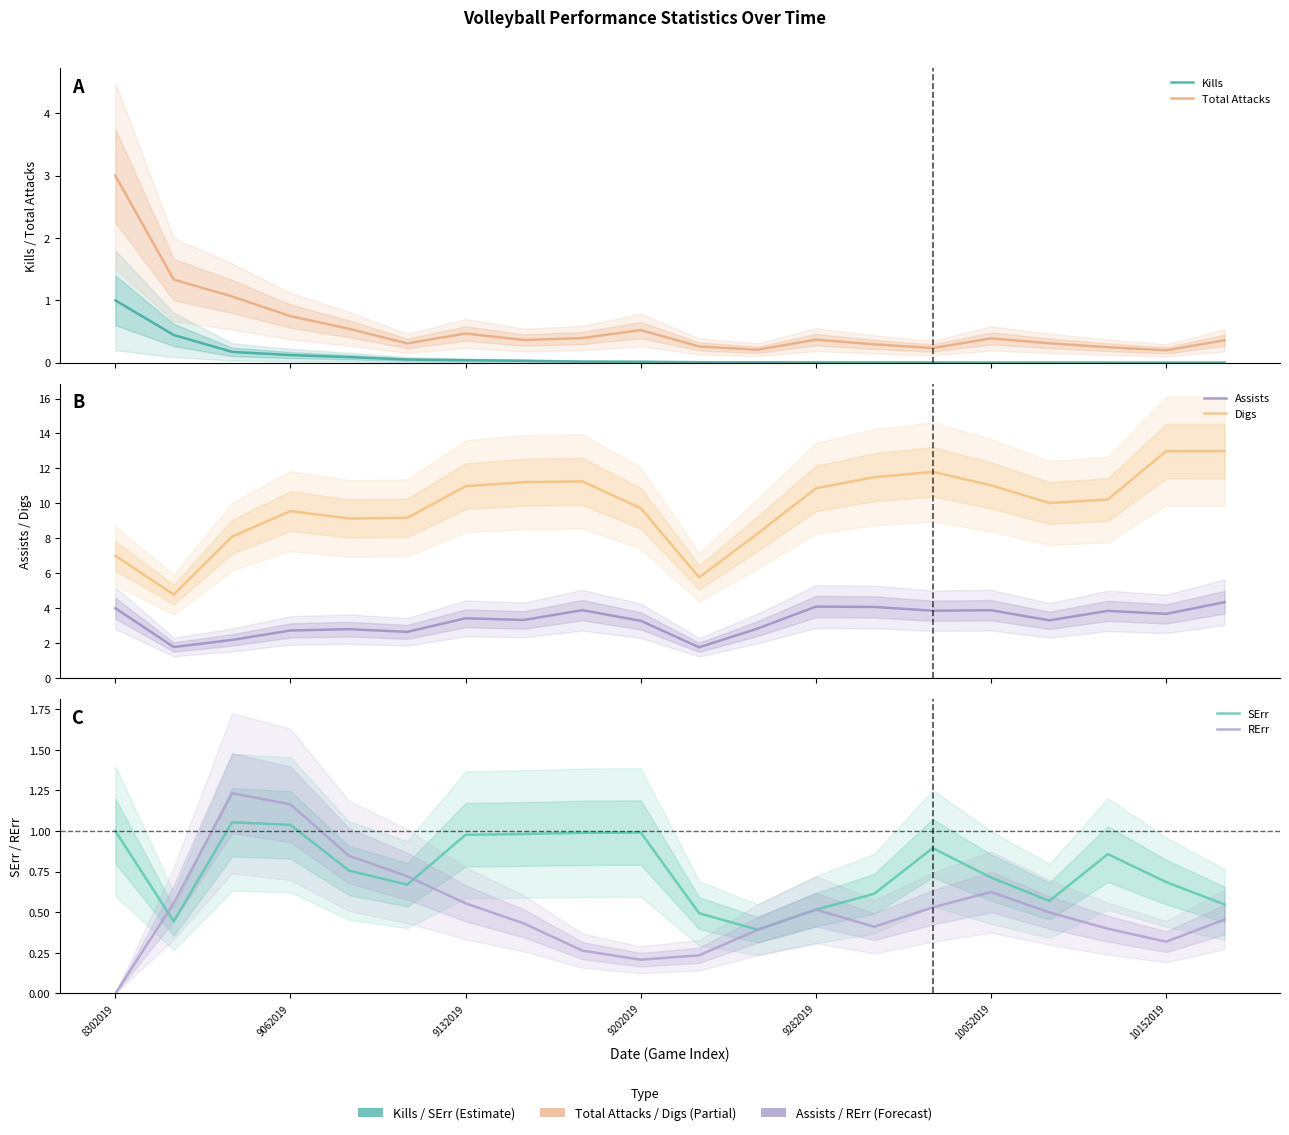

Does the chart display data point markers on the line(s)?

No